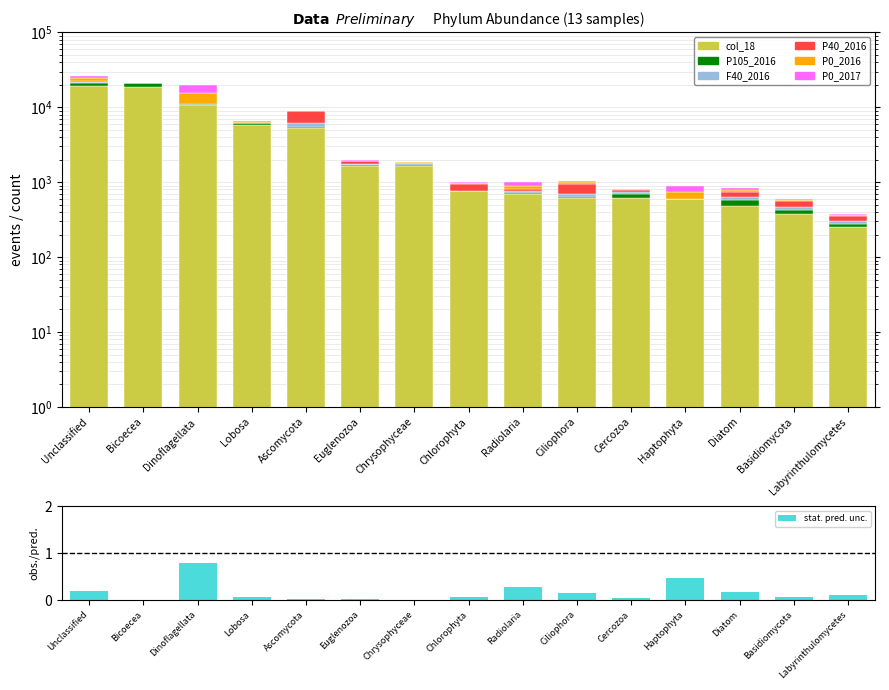

How many groups of bars are there?

15